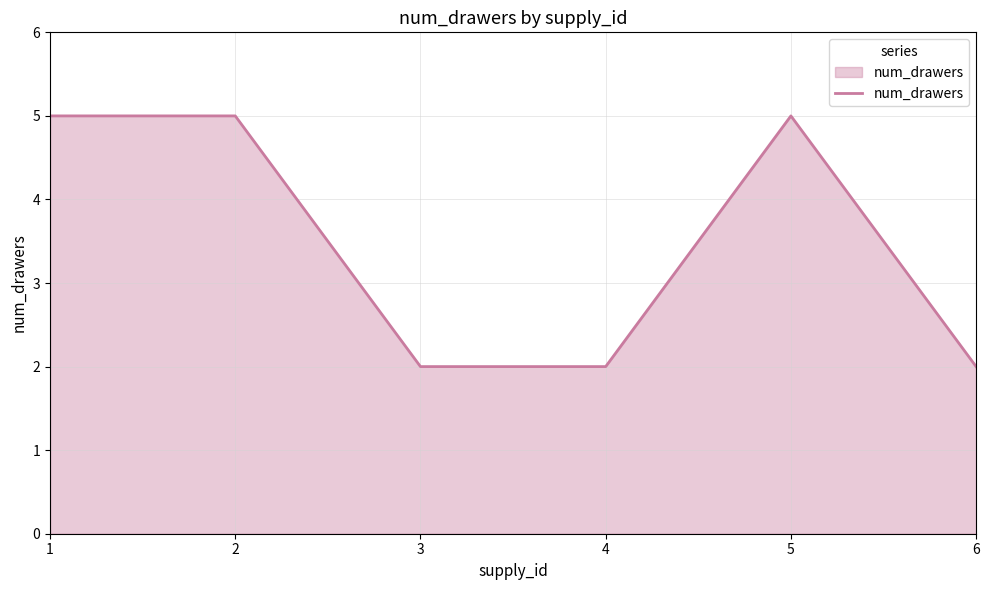

True or false: there are more than 0 points higher than both neighbors.

True